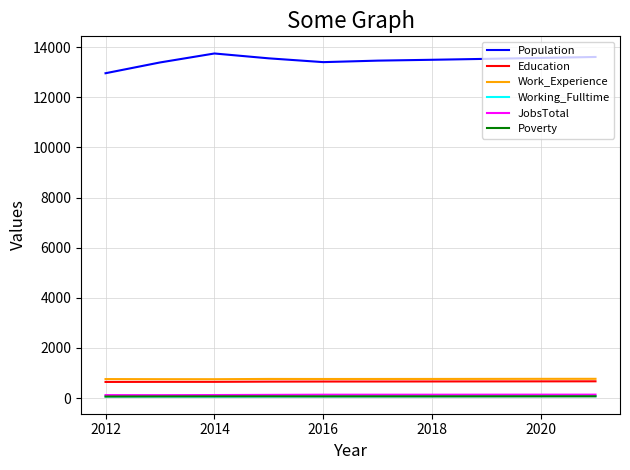

Which series has the largest total across all categories?

Population